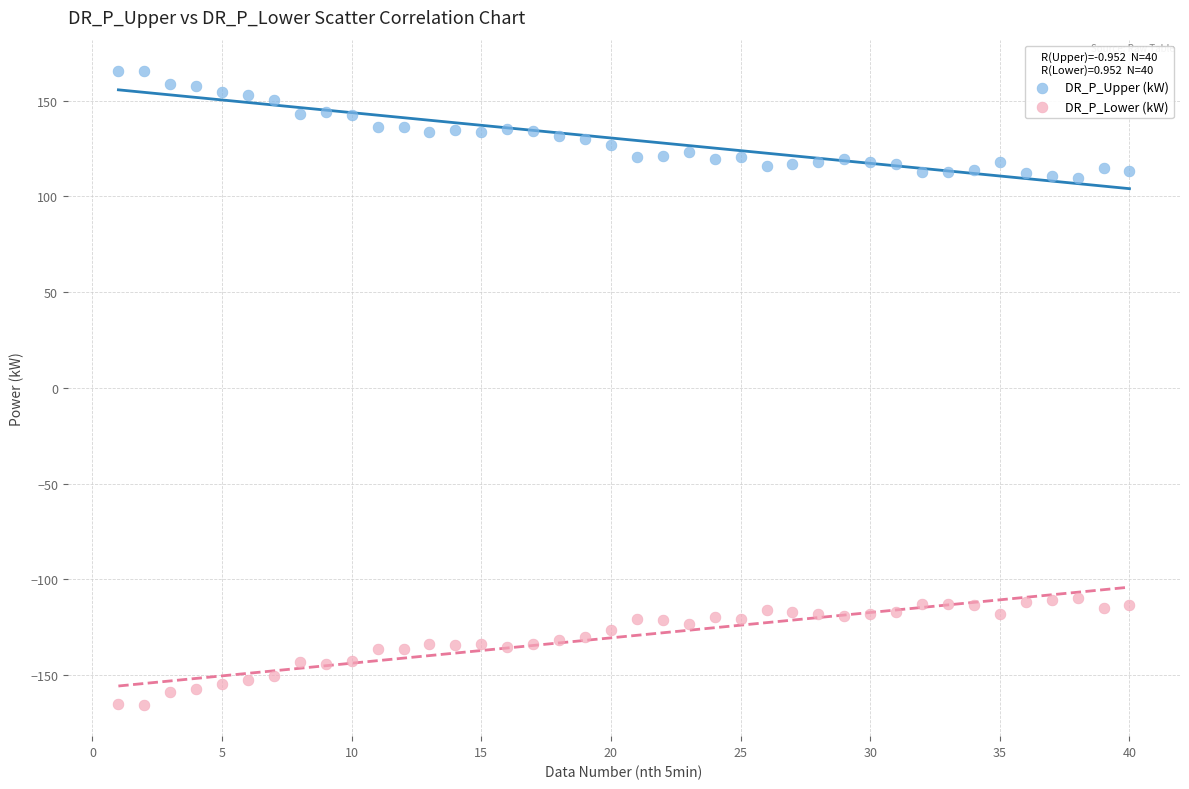

Across all data points, what is the range of Y values (max minus min)?

330.8